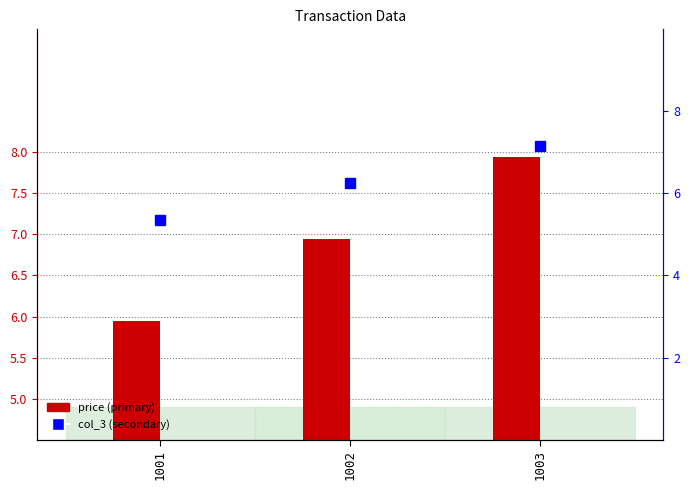

What is the spread (max minus min) of values at 1001?

0.6